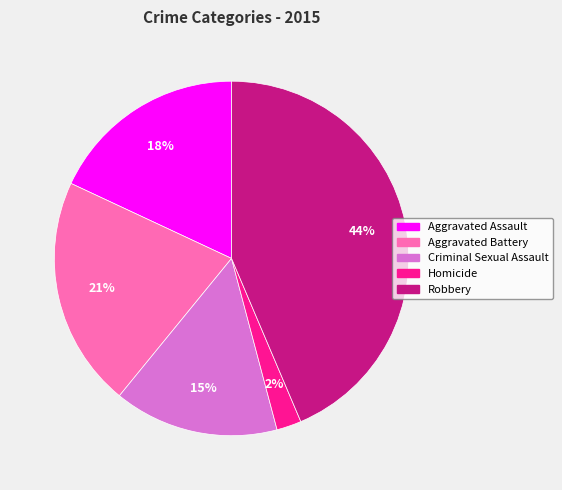

True or false: Aggravated Battery accounts for 21% of the total.

True